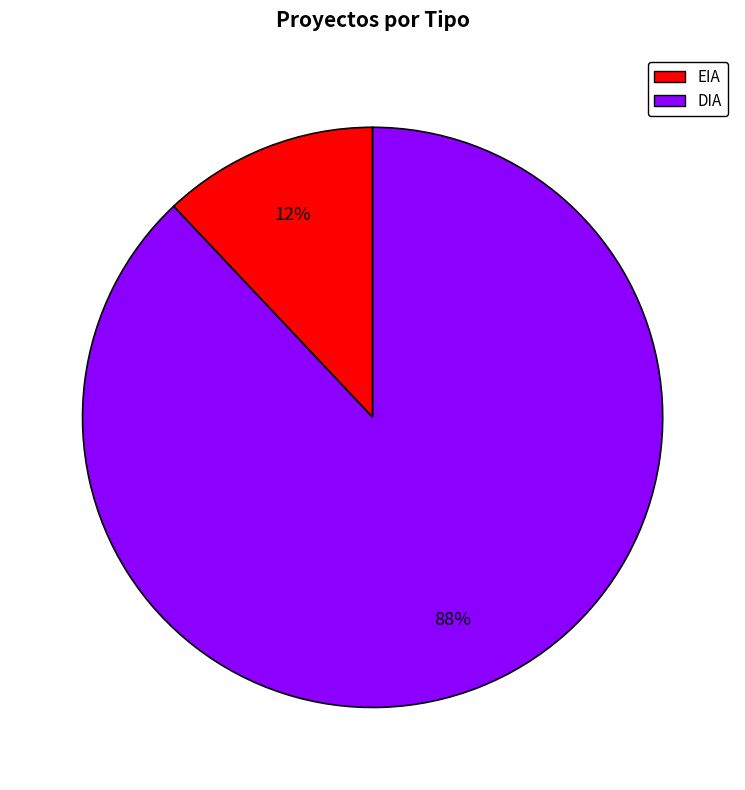

To the nearest percent, what is the difference between the EIA and DIA slice percentages?

76%